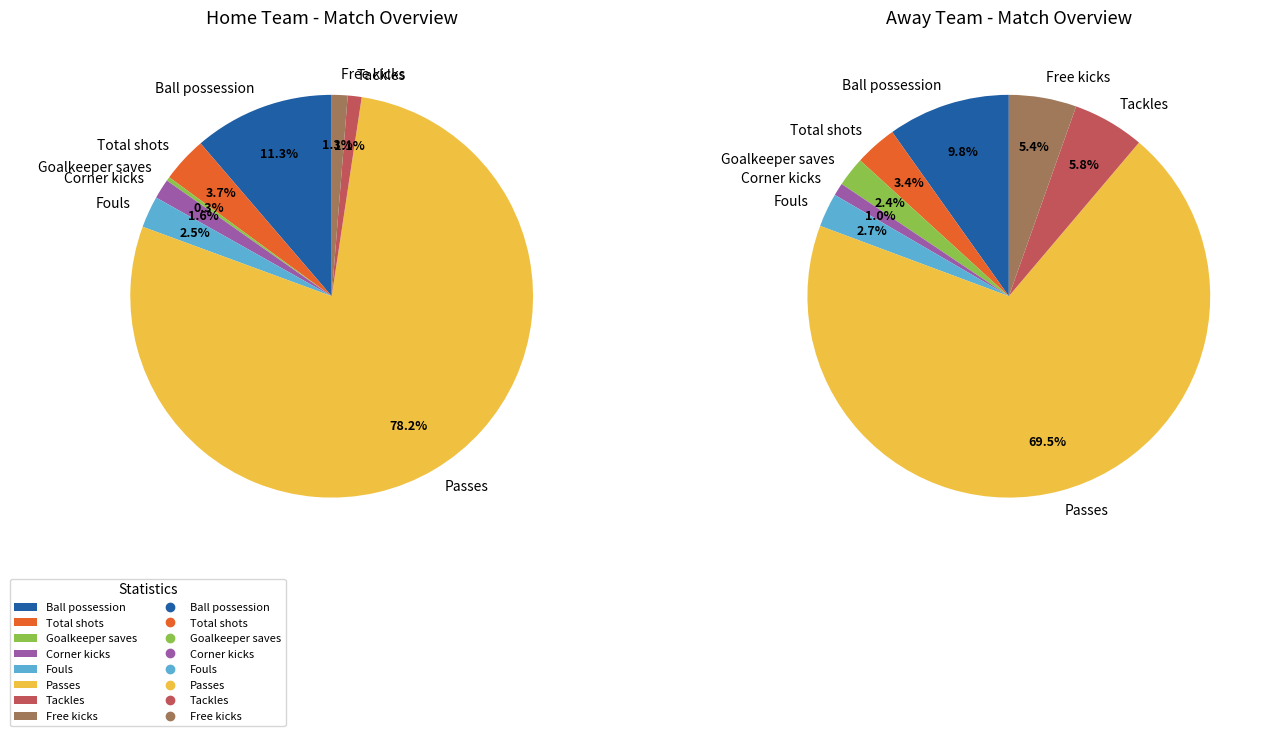

How many segments does this pie chart have?

8